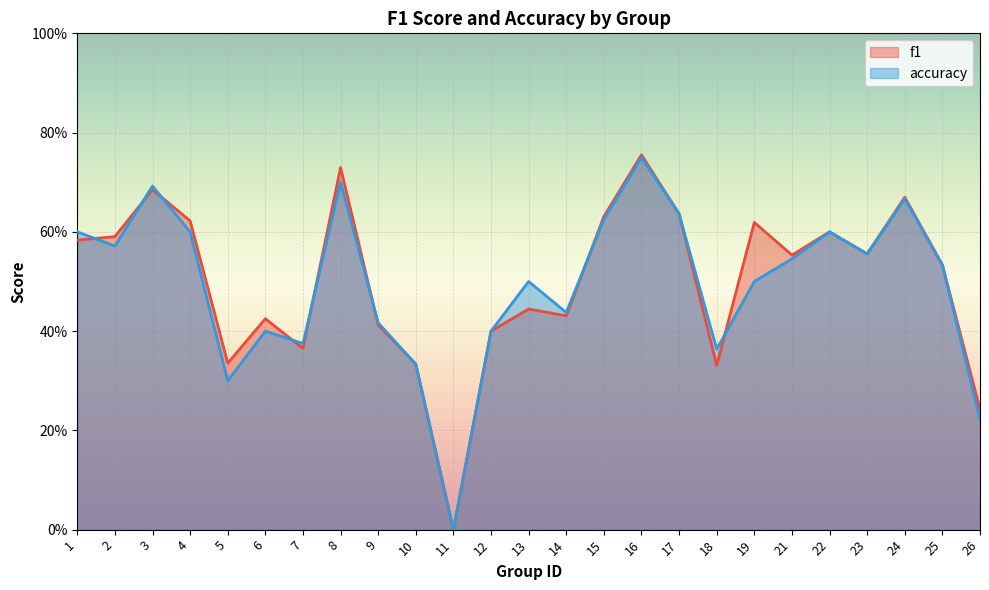

The value of accuracy at 17 is 0.6. True or false?

True